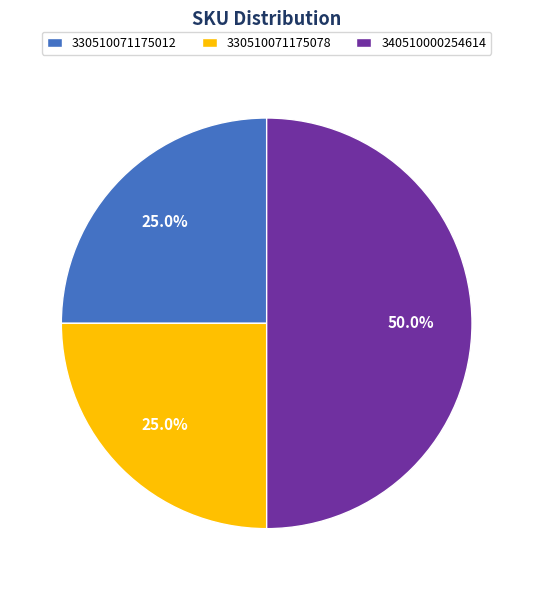

What is the largest slice in the pie chart?

340510000254614